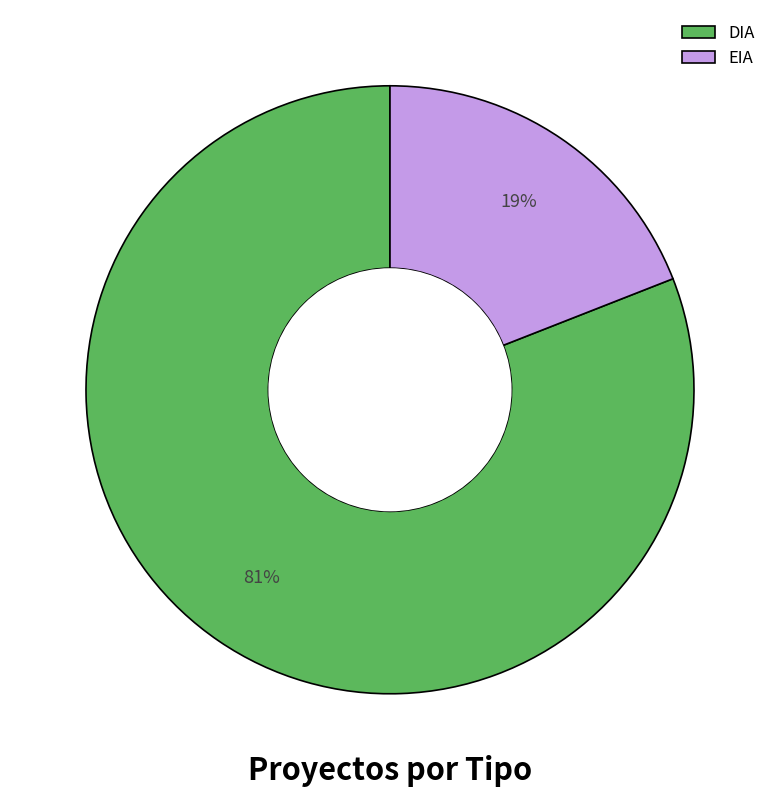

Which slice represents more than half of the pie?

DIA